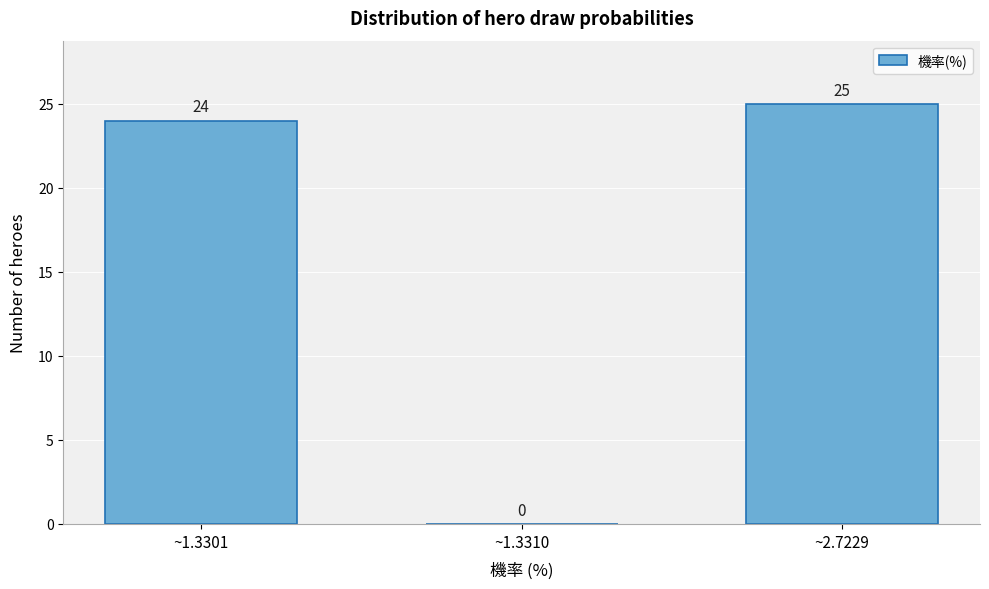

Reading right to left, transcribe all the data shown in this chart.

~2.7229=25	~1.3310=0	~1.3301=24